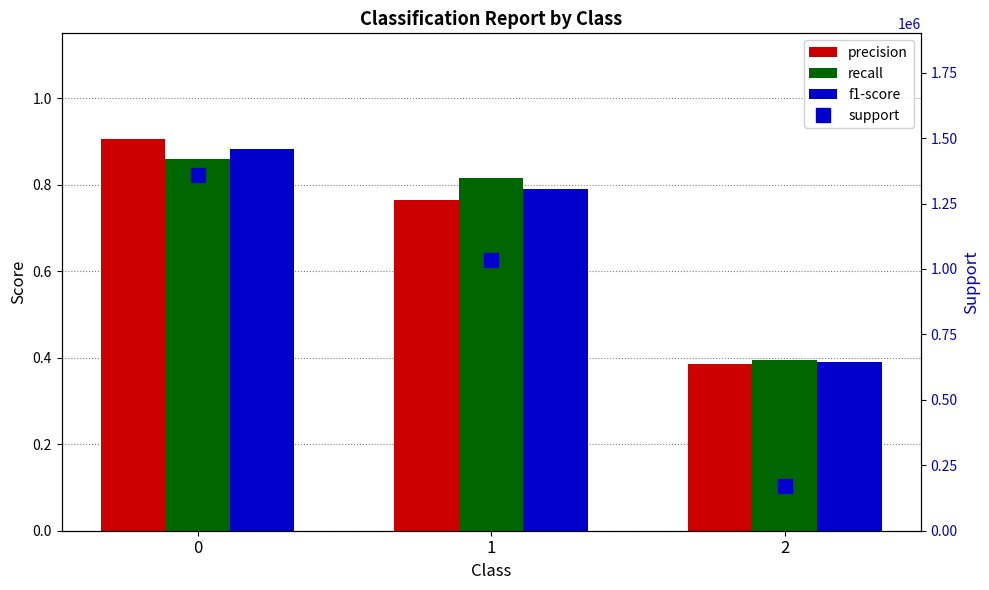

Is the value of support at 2 greater than the value of precision at 0?

Yes